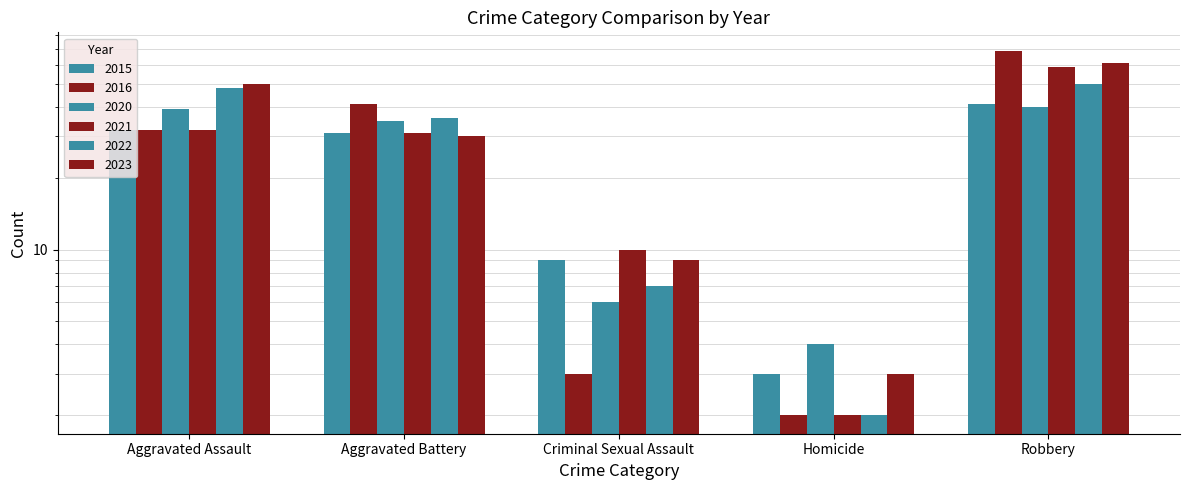

What position from the right is Criminal Sexual Assault?

3